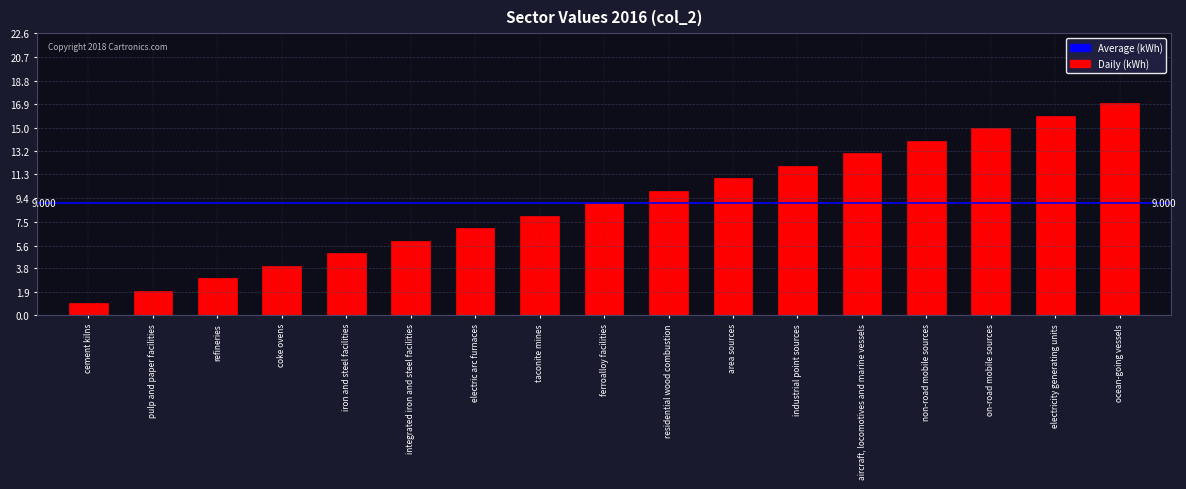

At which category does the chart reach its peak across all series?

ocean-going vessels